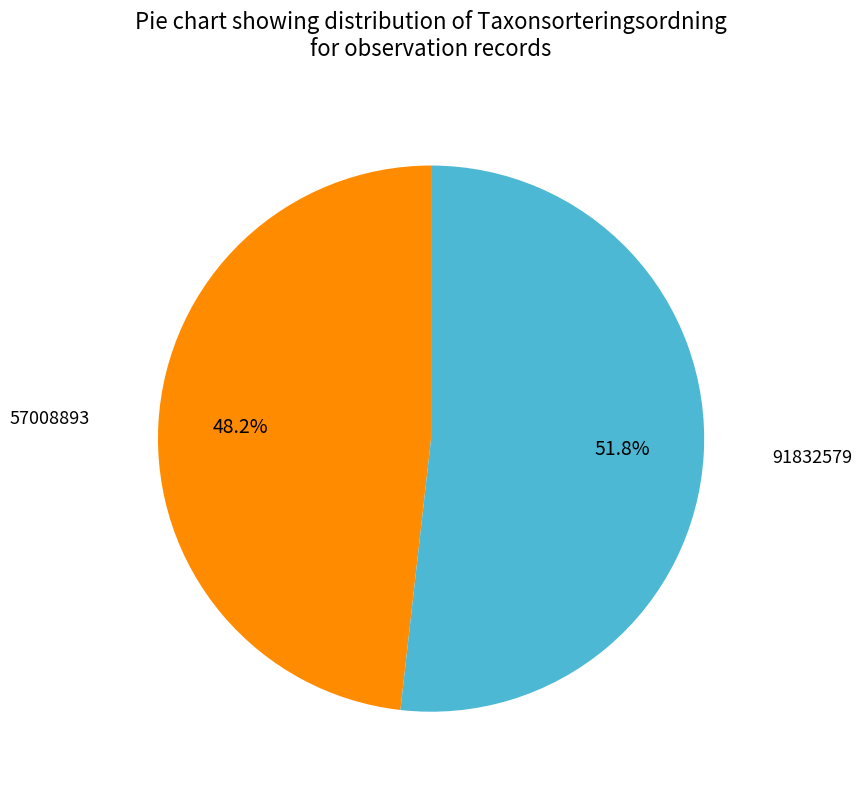

Rank the categories by value from lowest to highest.

57008893, 91832579